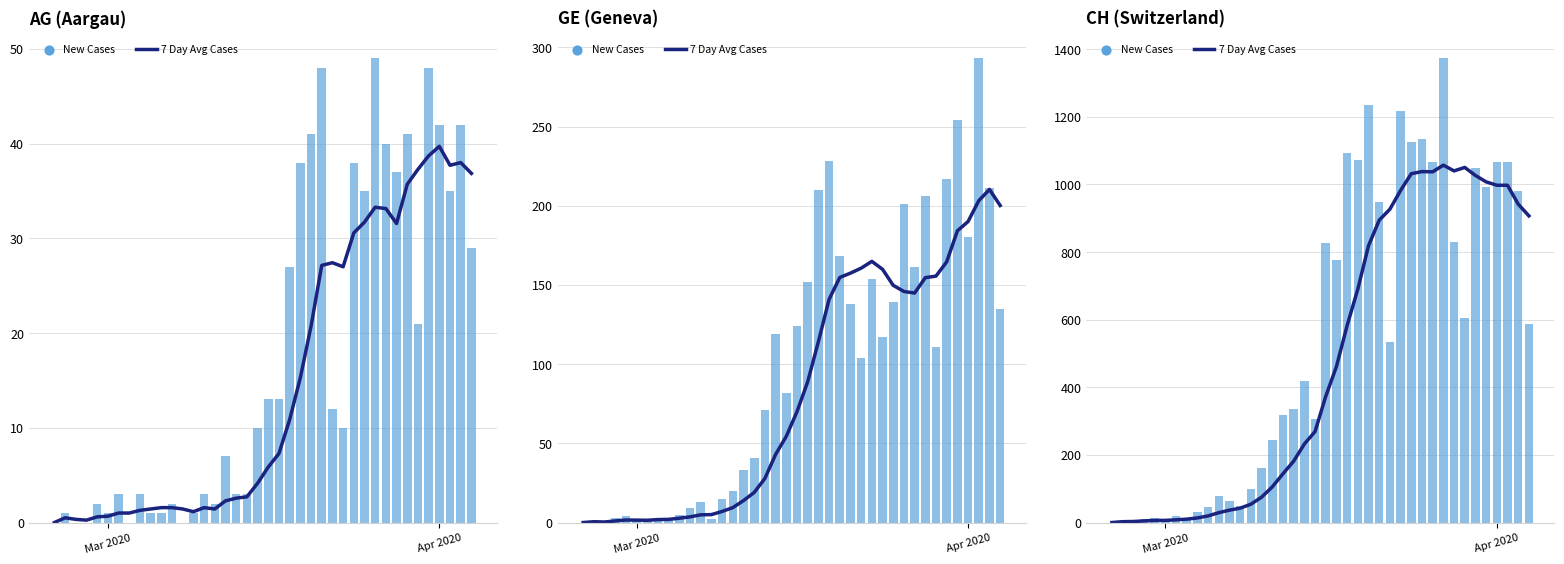

Which series contains the lowest Y value?

7 Day Avg Cases